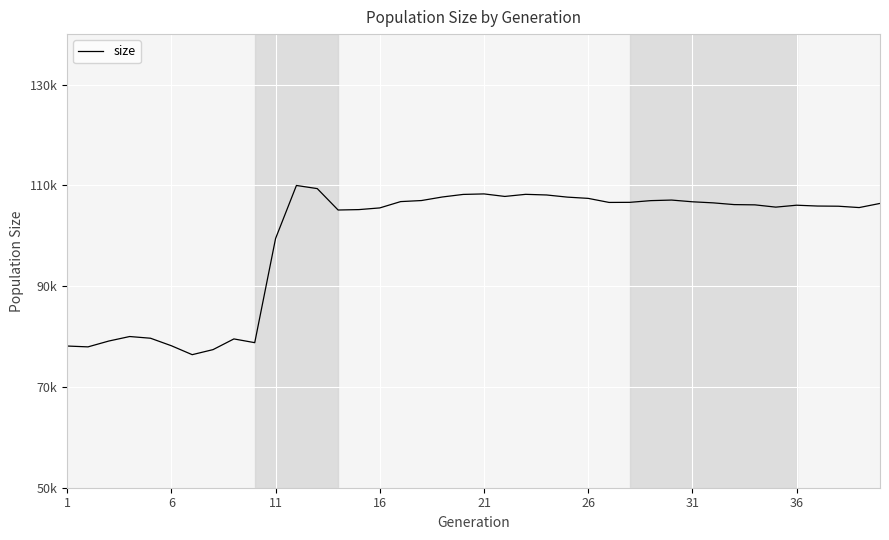

Is this an area chart (filled region under the line)?

No